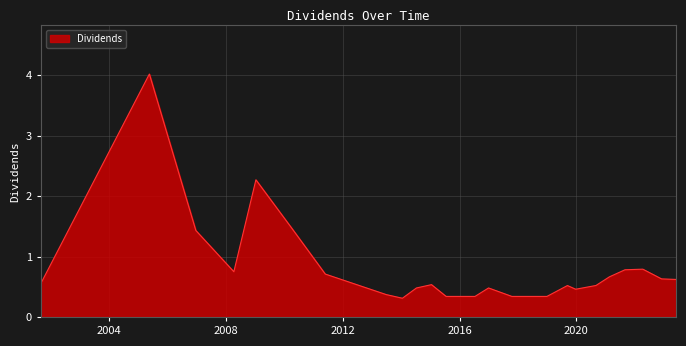

What is the maximum value shown in the chart?

4.0